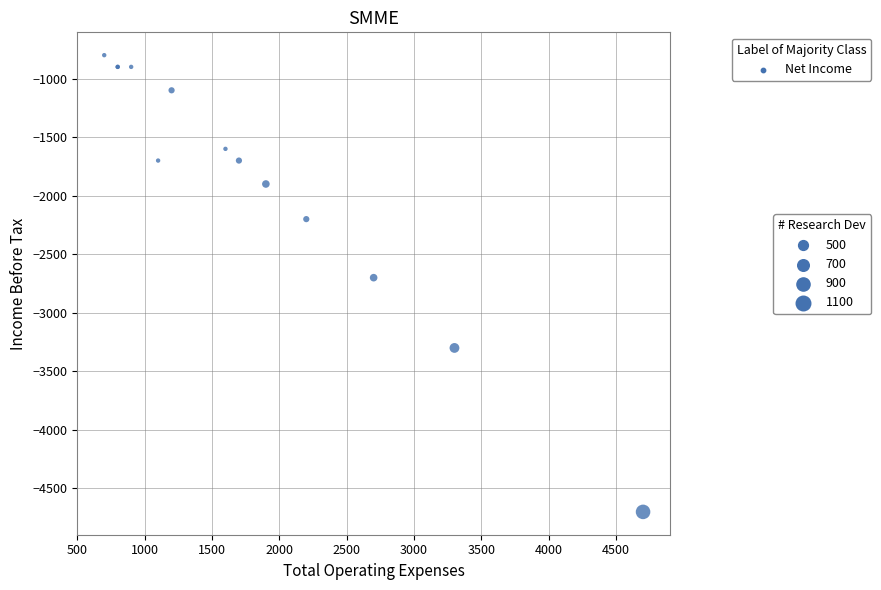

What Y value in the scatter plot is closest to -2750?

-2700